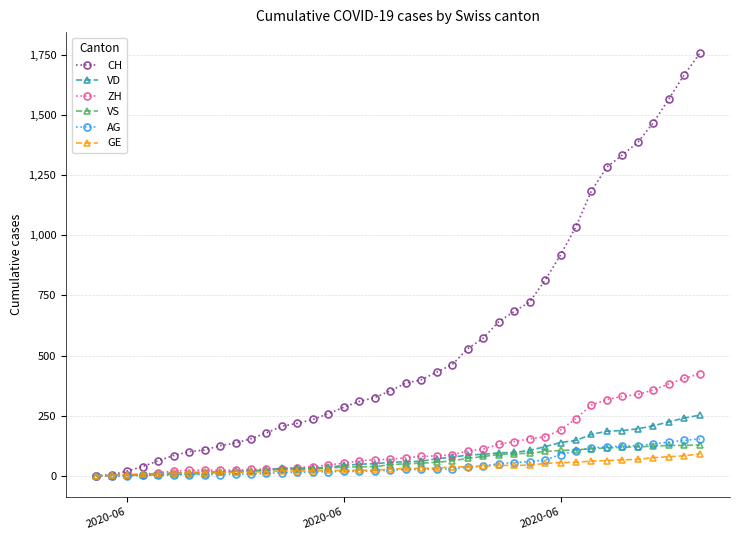

Which series has the widest spread of values?

CH